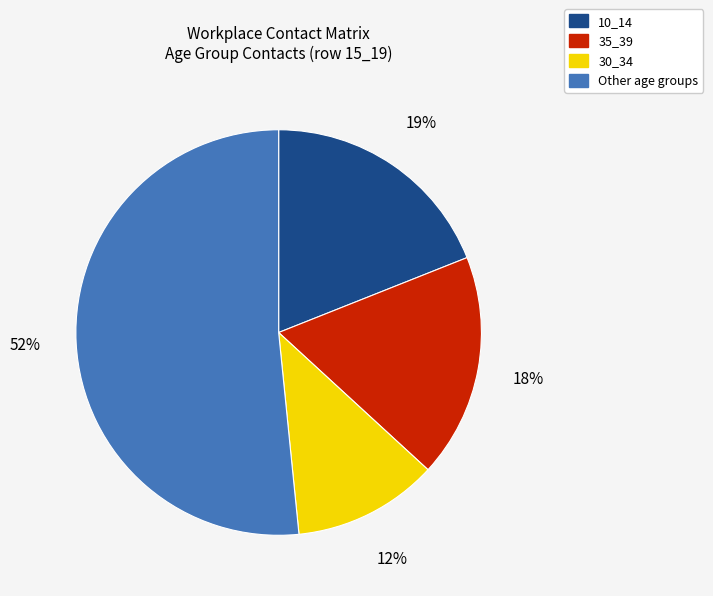

To the nearest percent, what is the difference between the largest and smallest slice percentages?

40%